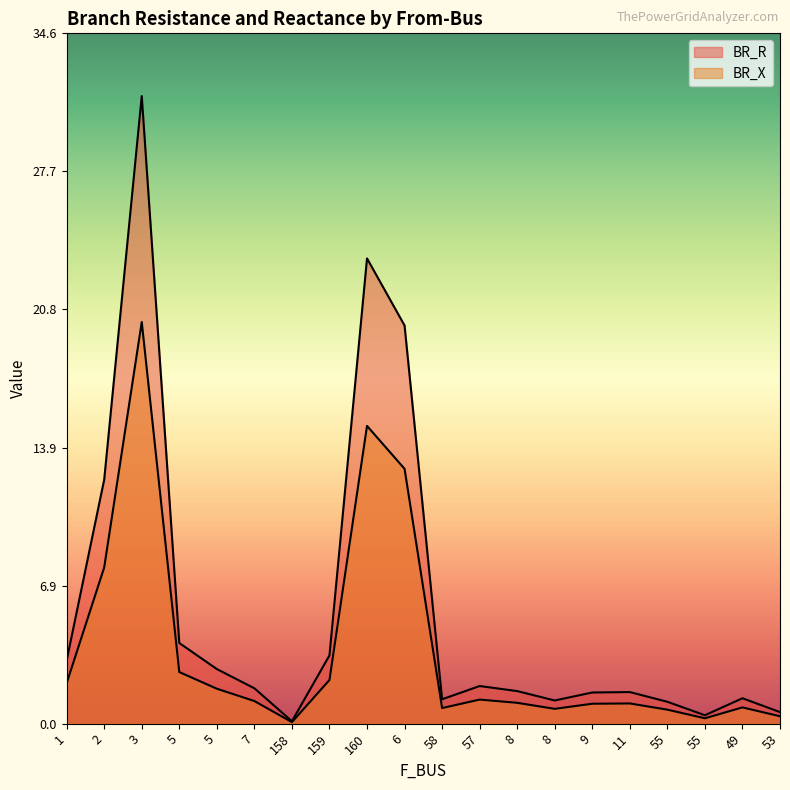

Count the number of data series in this chart.

2